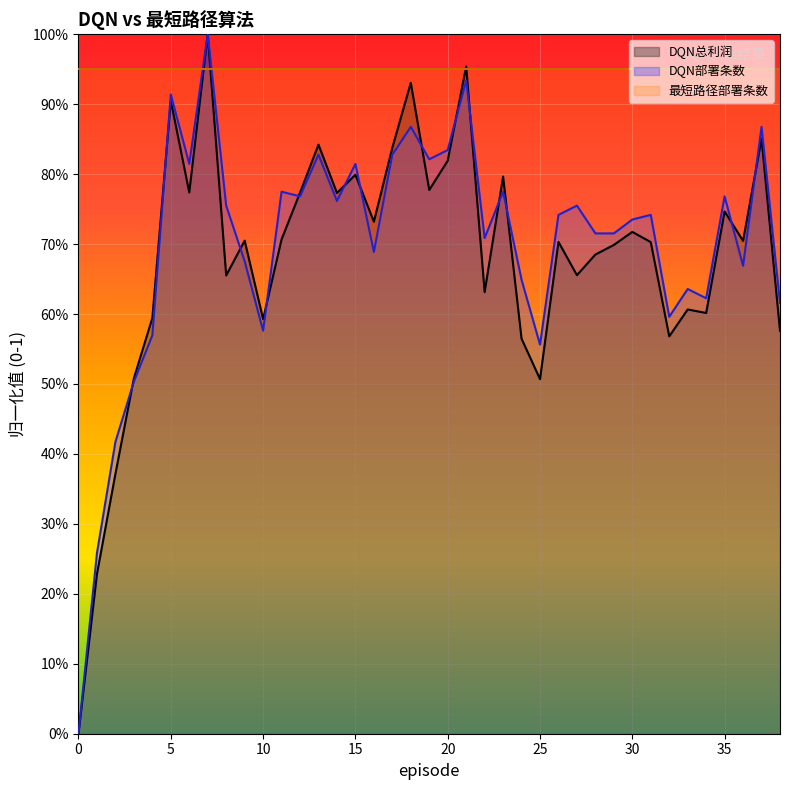

The value of DQN部署条数 at 34 is 0.6. True or false?

True